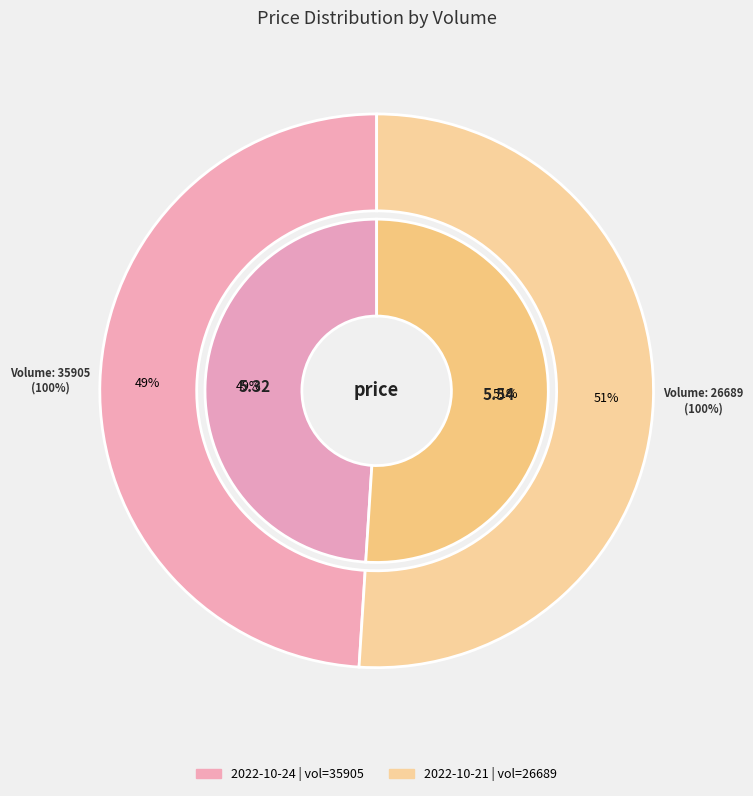

To the nearest percent, what is the difference between the 26689 and 35905 slice percentages?

2%